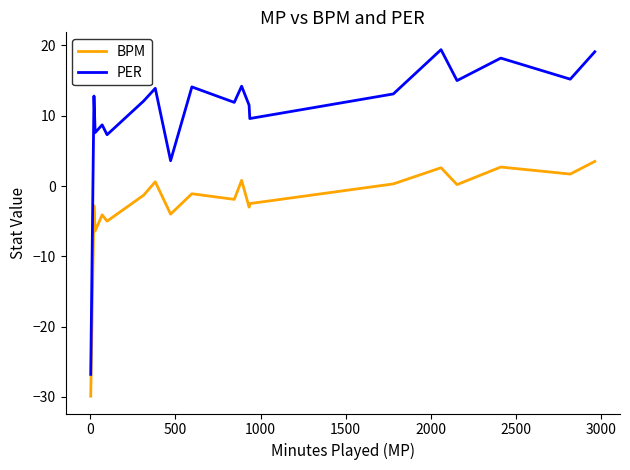

Rank the series by their average value, from lowest to highest.

BPM, PER